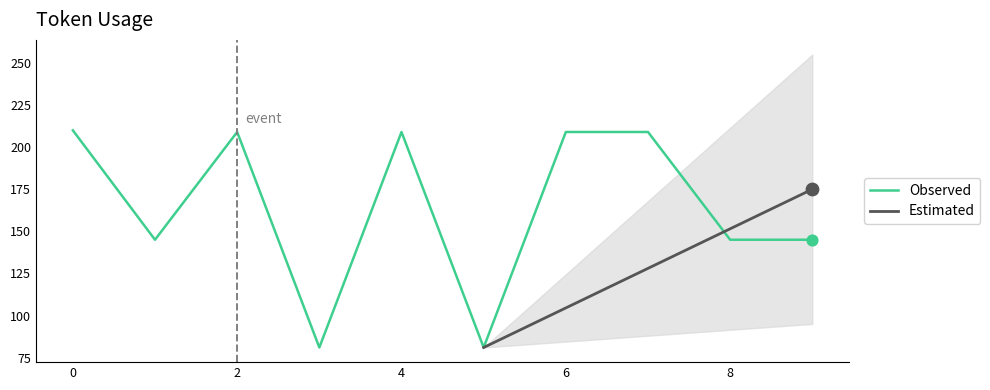

What is the ratio of the value at 1 to the value at 3?

1.8